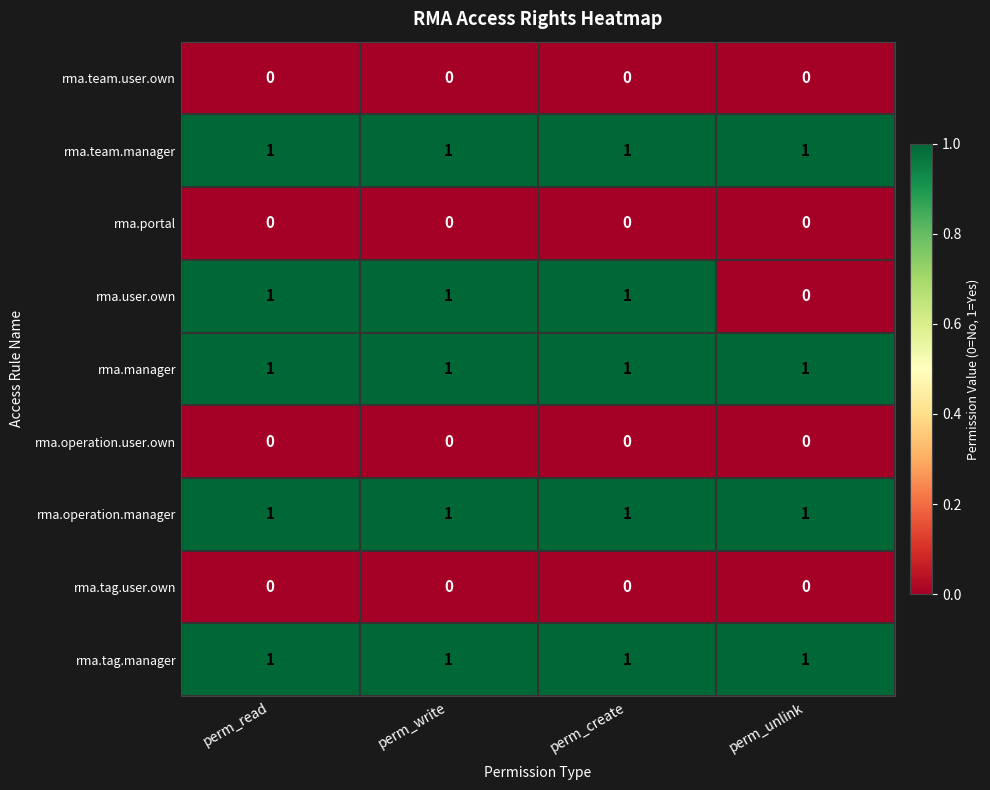

The value of rma.tag.manager at perm_read is 1. True or false?

True